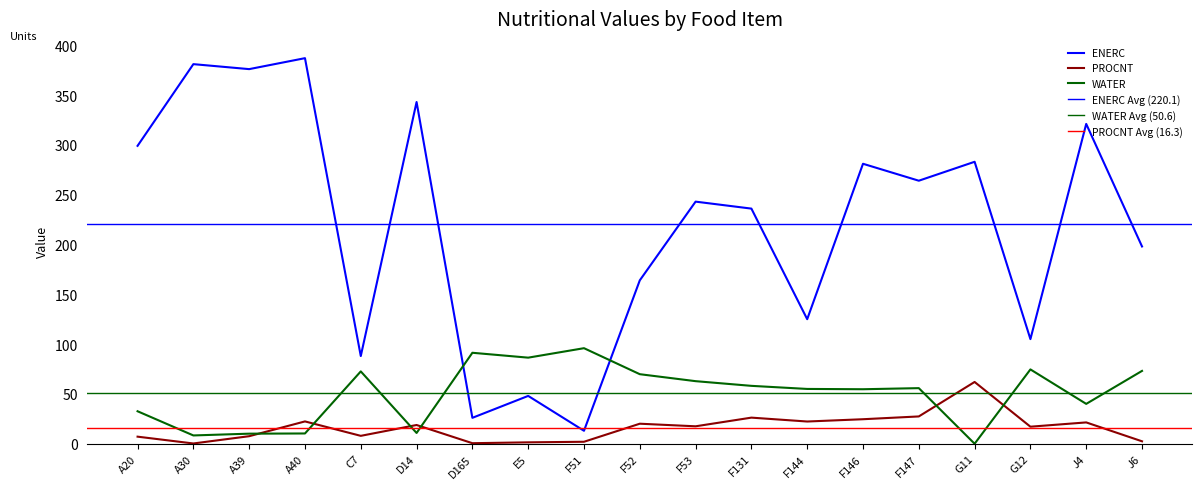

Which has a higher value, J6 or G12?

J6